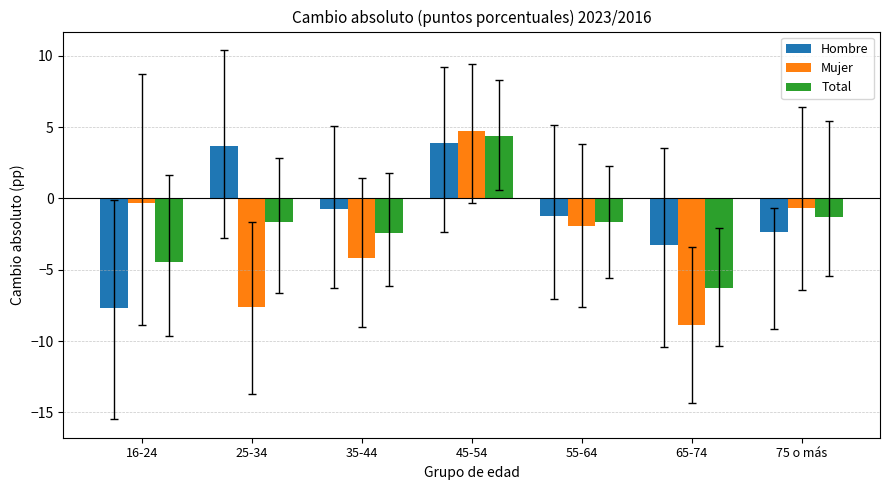

What is the approximate value of Mujer at 25-34?

-7.6